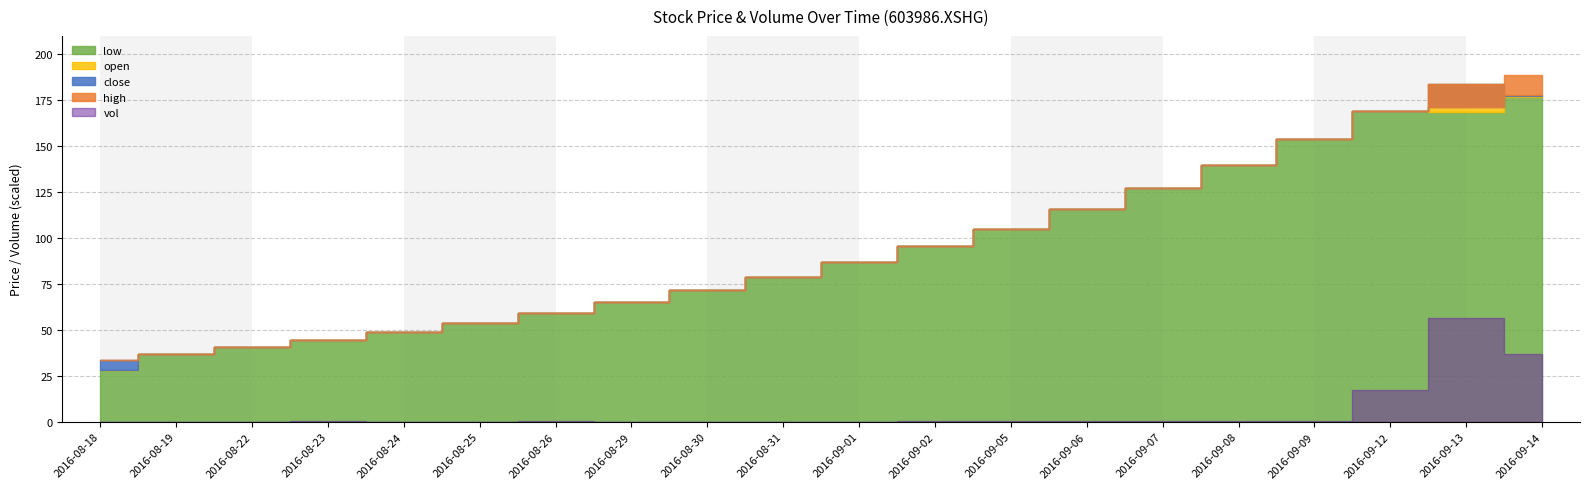

Rank the series at 20160822 from lowest to highest value.

vol, close, high, low, open